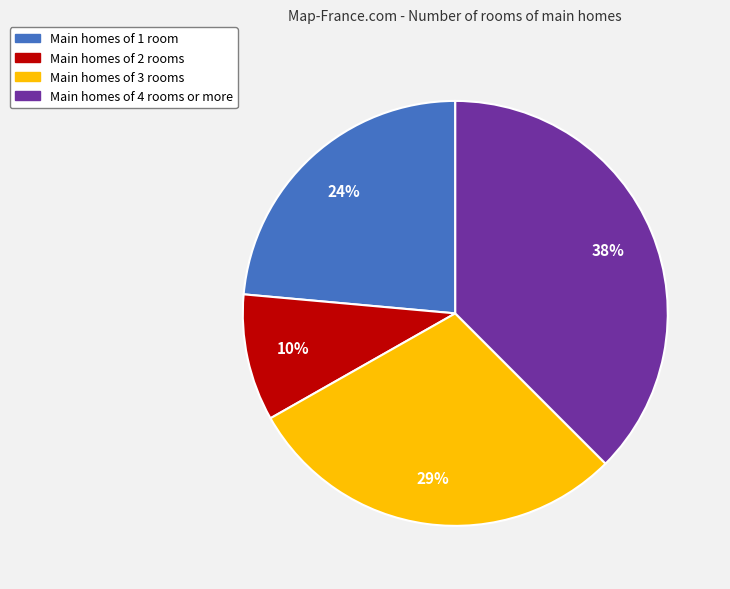

To the nearest percent, what is the average slice percentage?

25%